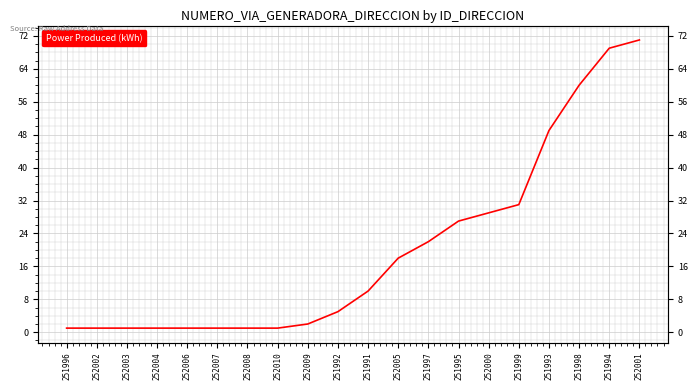

At which label does the data first exceed 10?

252005